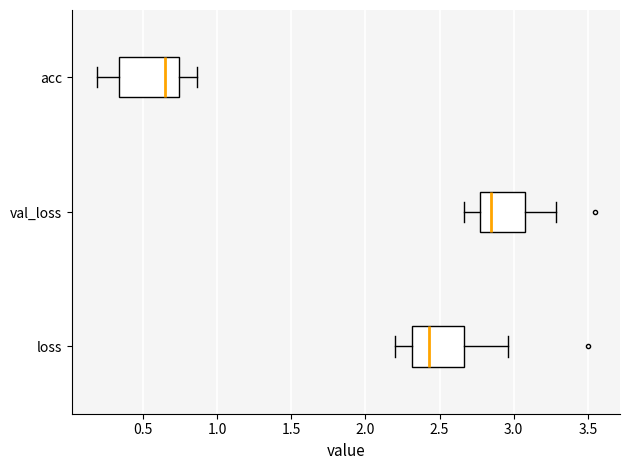

Which box's median line is the furthest to the left?

acc